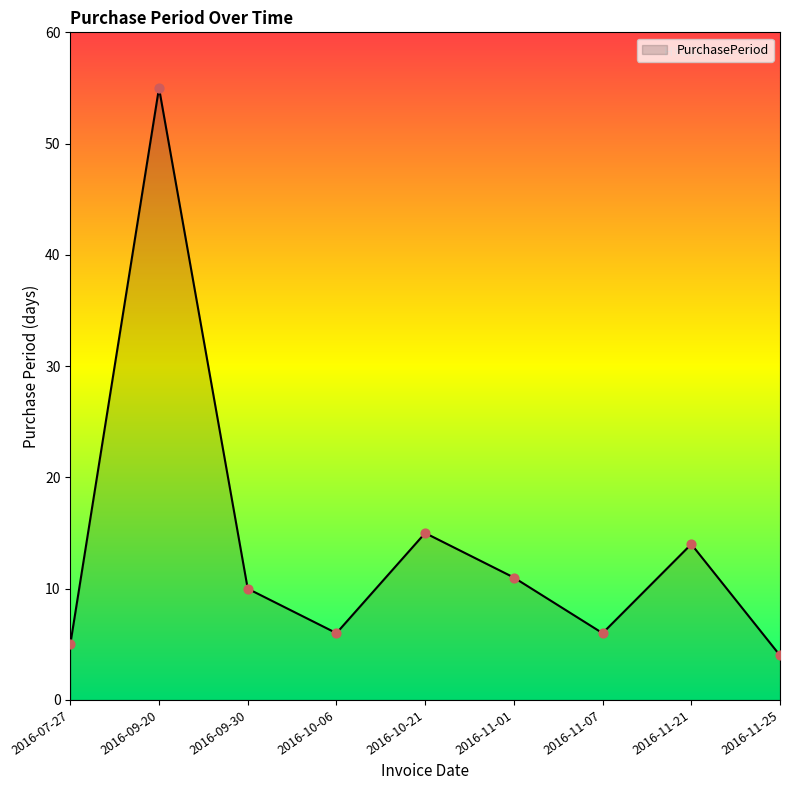

Which has a higher value, 2016-09-20 or 2016-10-21?

2016-09-20